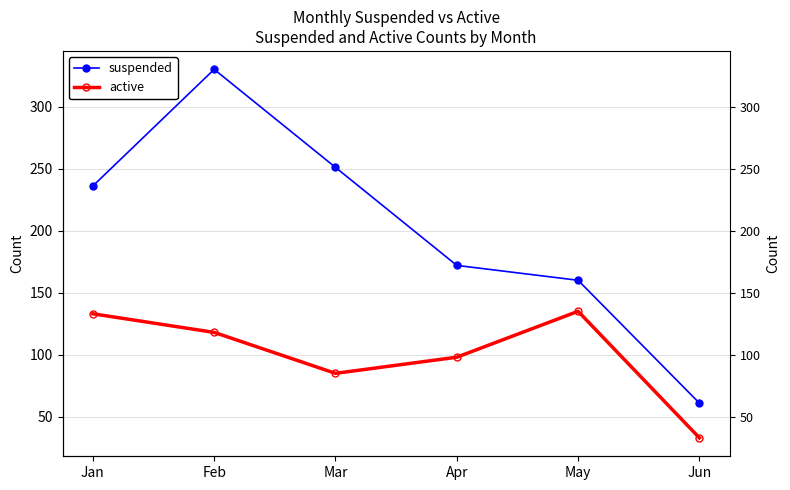

The value of suspended at Feb is 525. True or false?

False